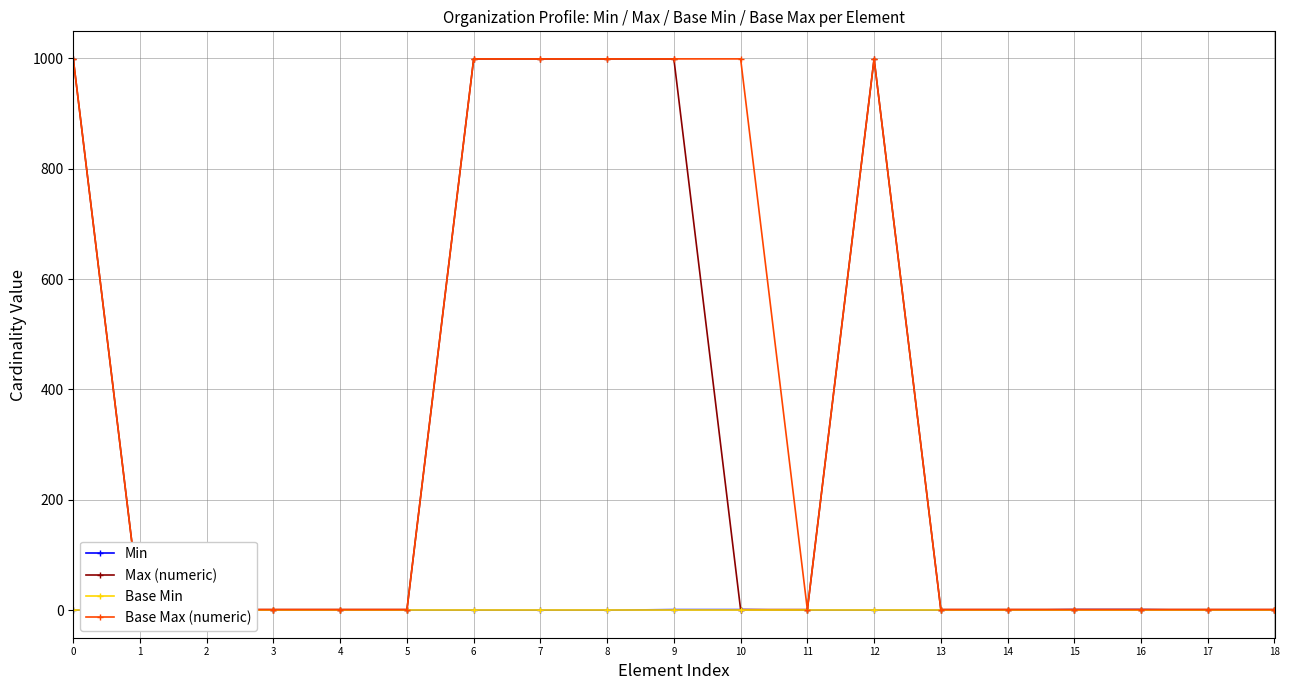

How many lines are shown in the chart?

4